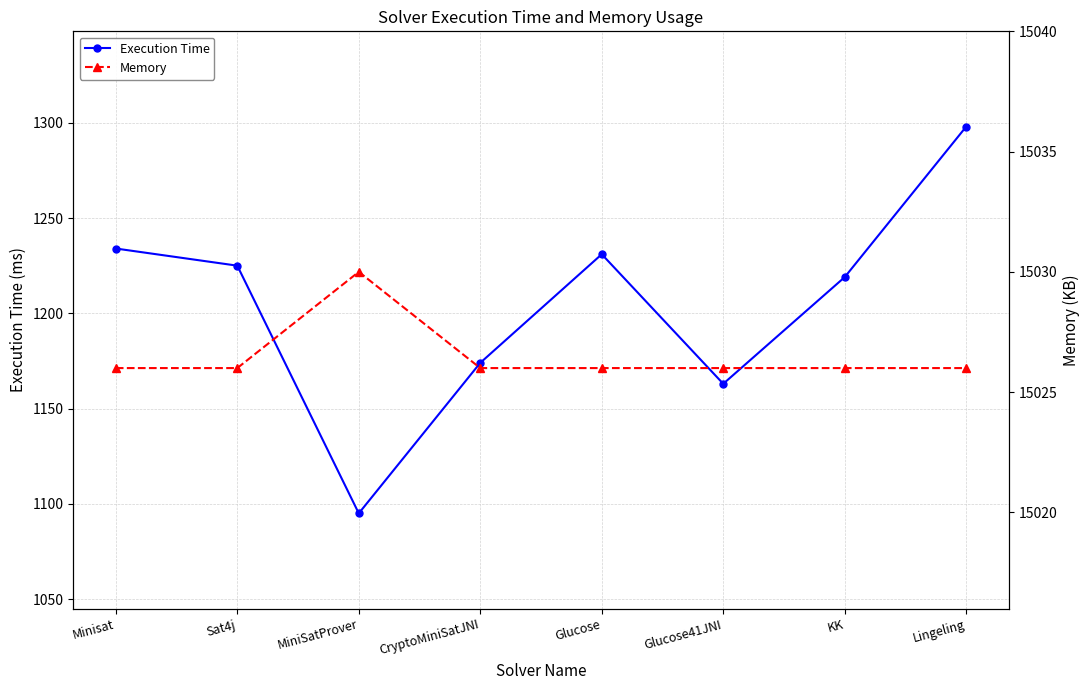

Does the chart have visible grid lines?

Yes